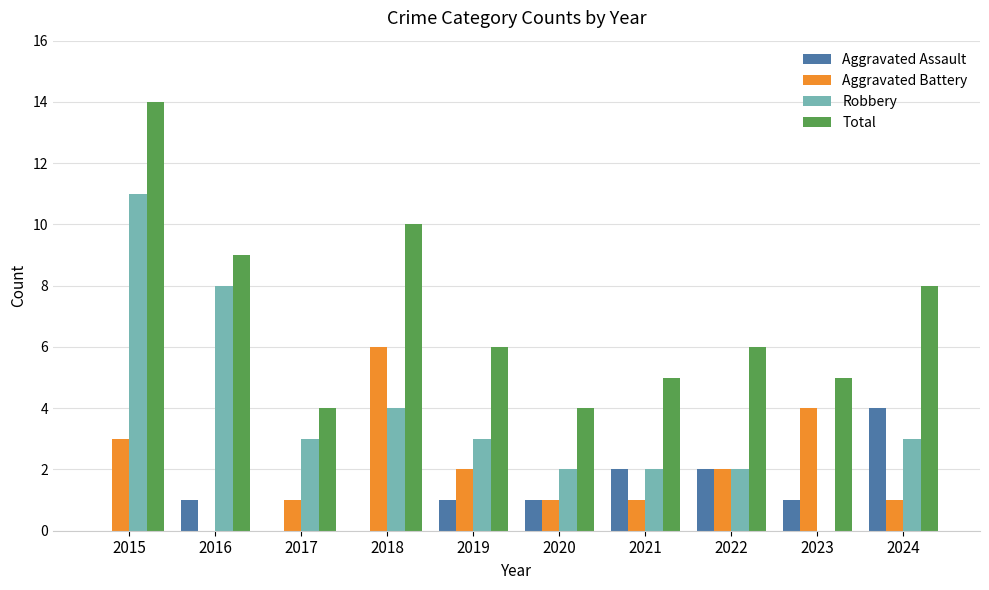

True or false: Aggravated Assault has a value of -2 at 2018.

False